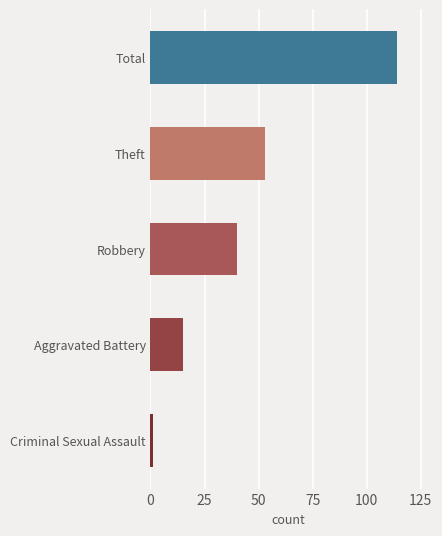

What is the value of the 3rd bar from the left?

40